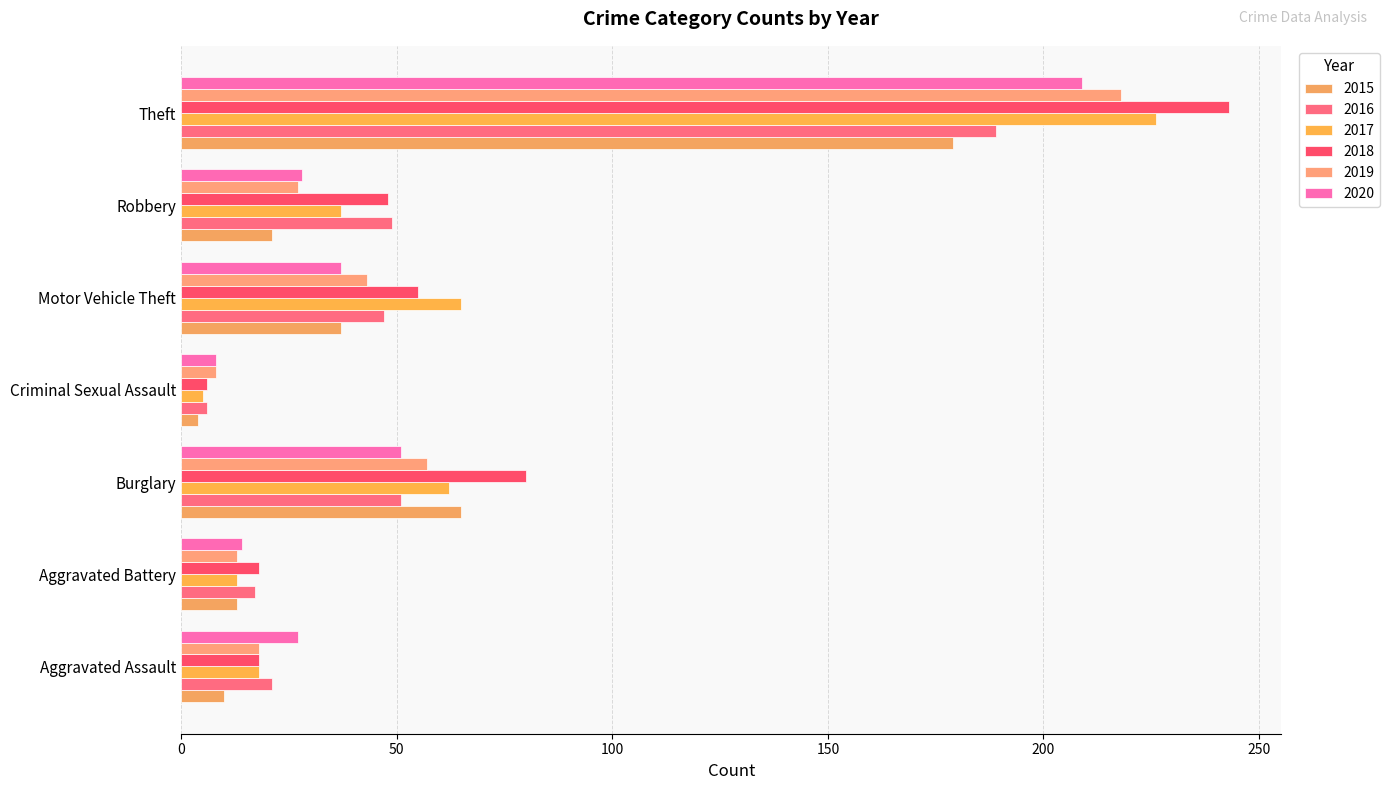

Count the number of categories in the chart.

7